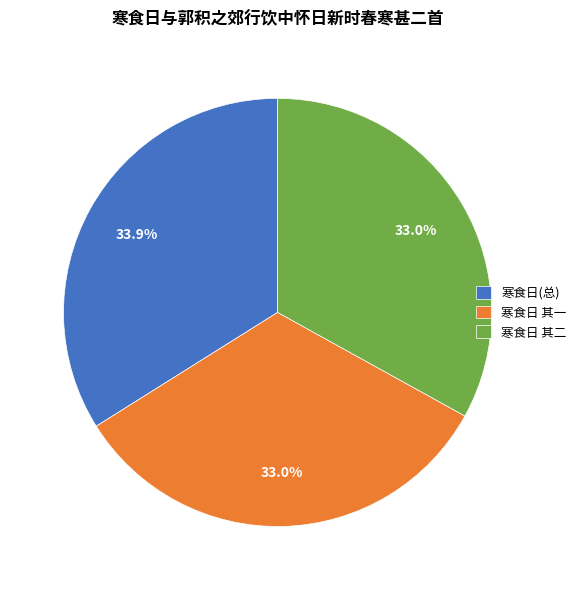

How many slices are in this pie chart?

3